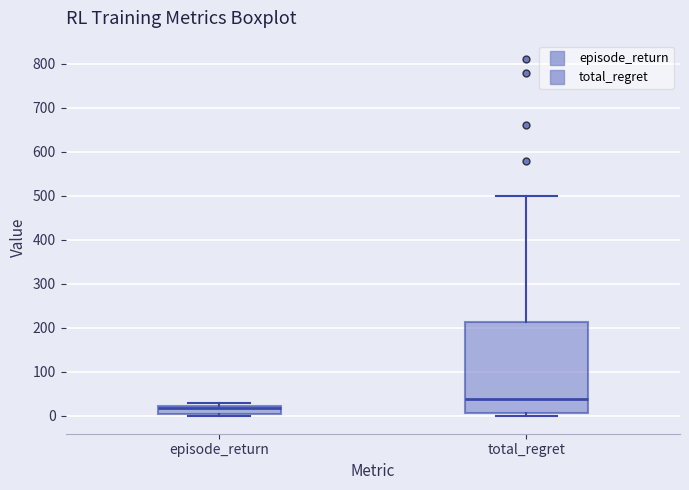

Reading left to right, transcribe this box plot: for each box, give where its median line is, the range the box spans, and where its two whiskers end, as read against the y-axis. The values are not printed on the chart, so give them approximately, as read against the axis.

episode_return: median 20 (just below the box's upper edge), box 10 to 20, whiskers 0 to 30
total_regret: median 40, box 10 to 210, whiskers 0 to 500